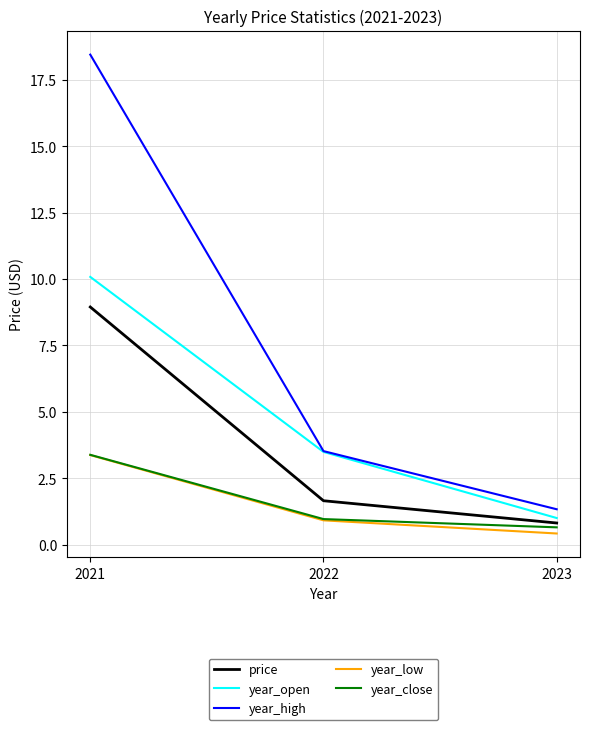

How many data points in year_open are above 3?

2